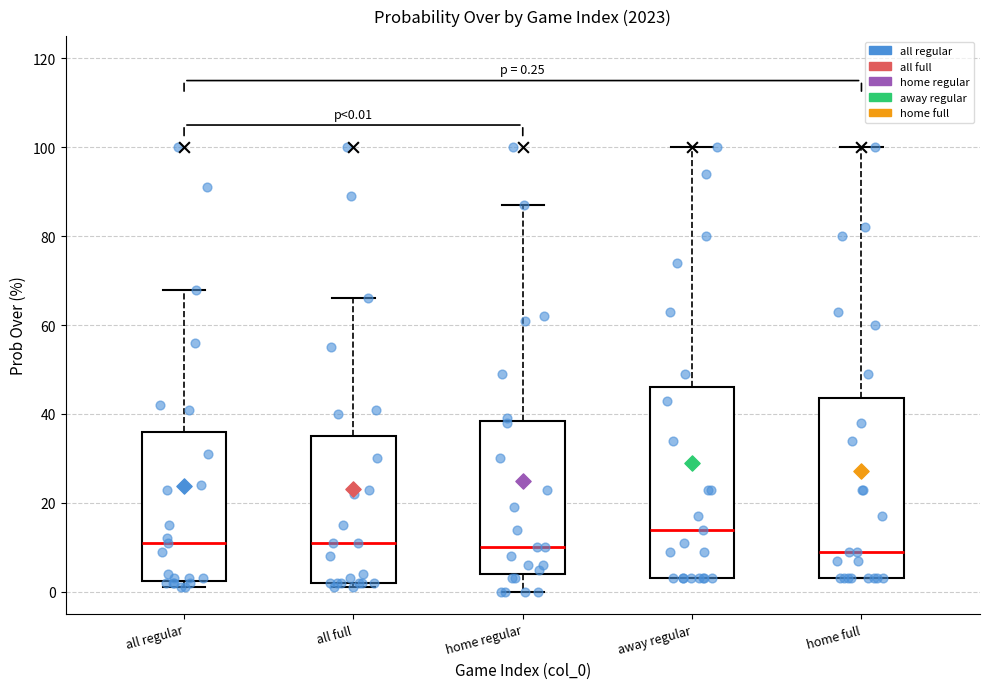

Which box's median line is the highest?

away regular